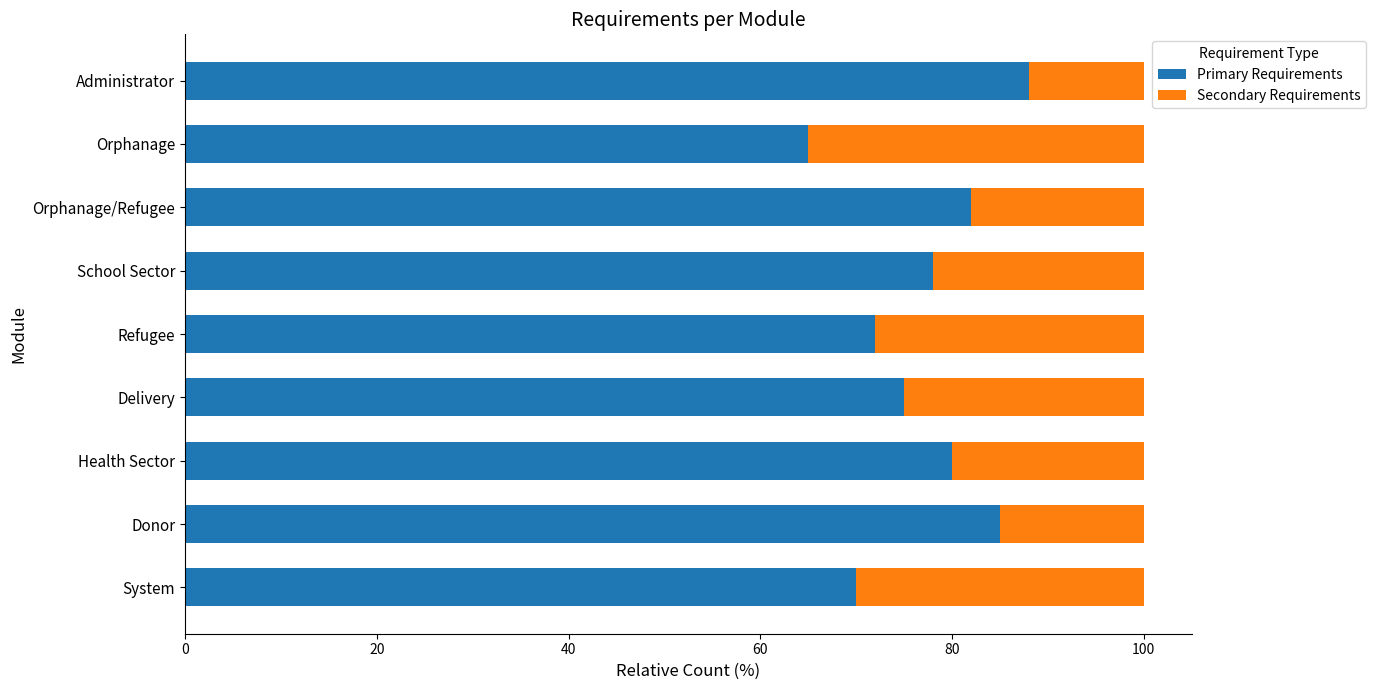

What is the lowest value of the Primary Requirements series?

65